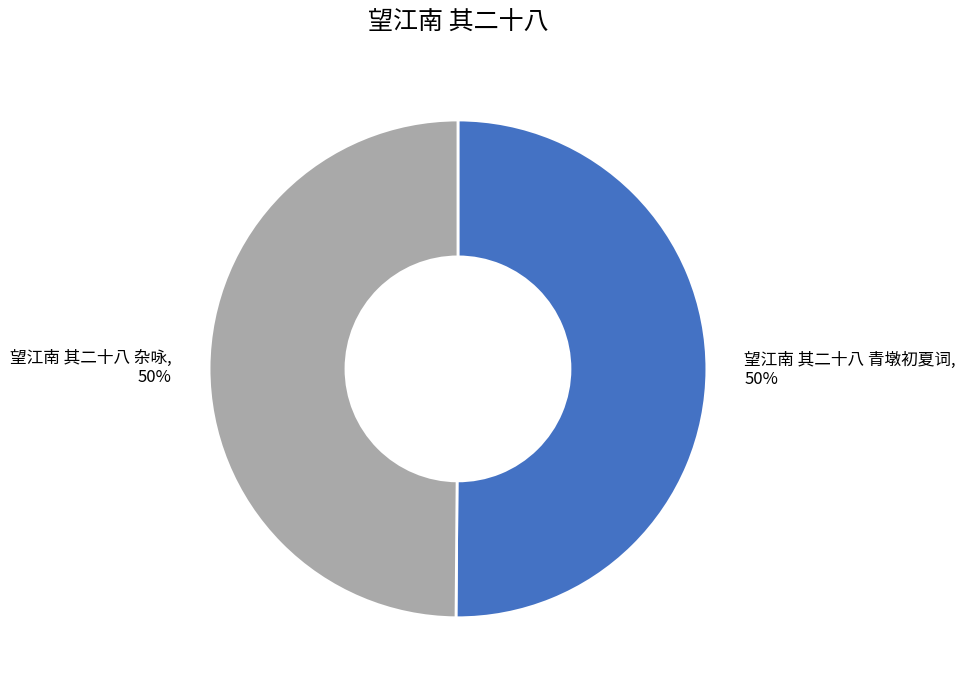

What is the ratio of the value at 望江南 其二十八 杂咏 to the value at 望江南 其二十八 青墩初夏词?

1.0